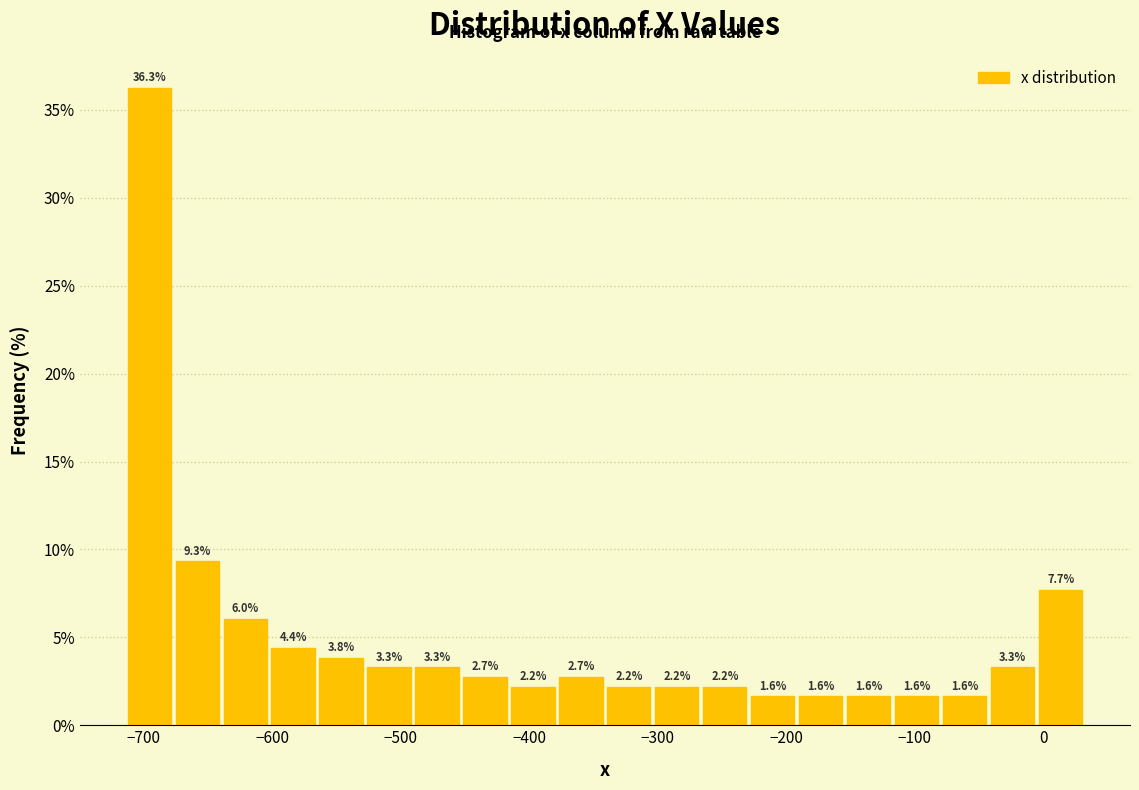

Around what value on the x-axis is the tallest bar? Give the approximate position of its centre, as read against the axis.

-700